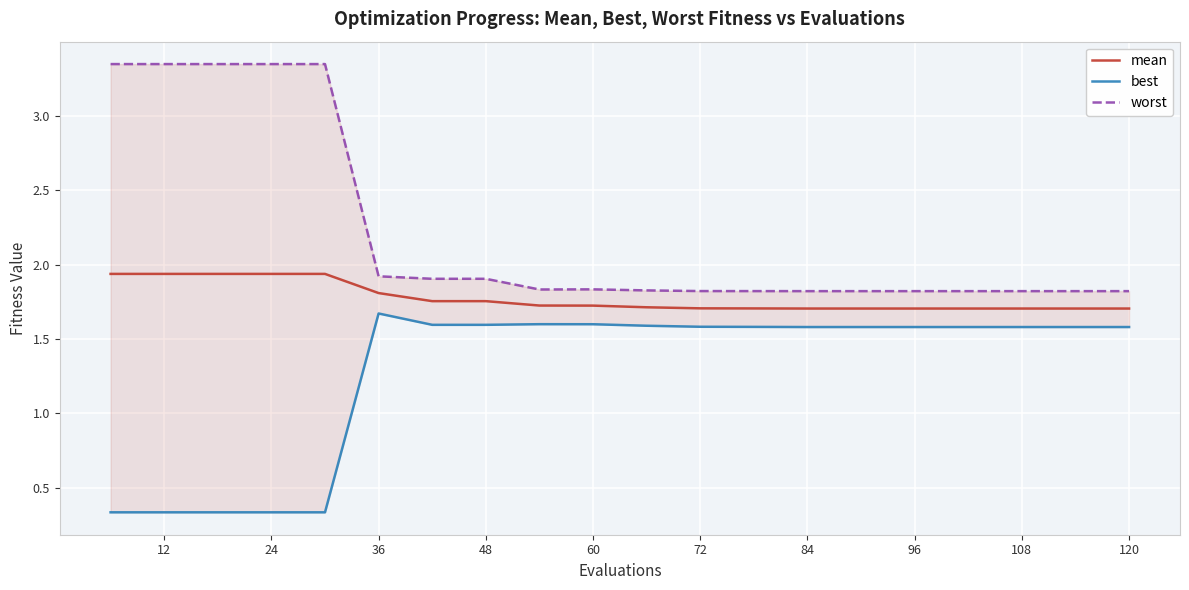

True or false: best and worst intersect in this chart.

False